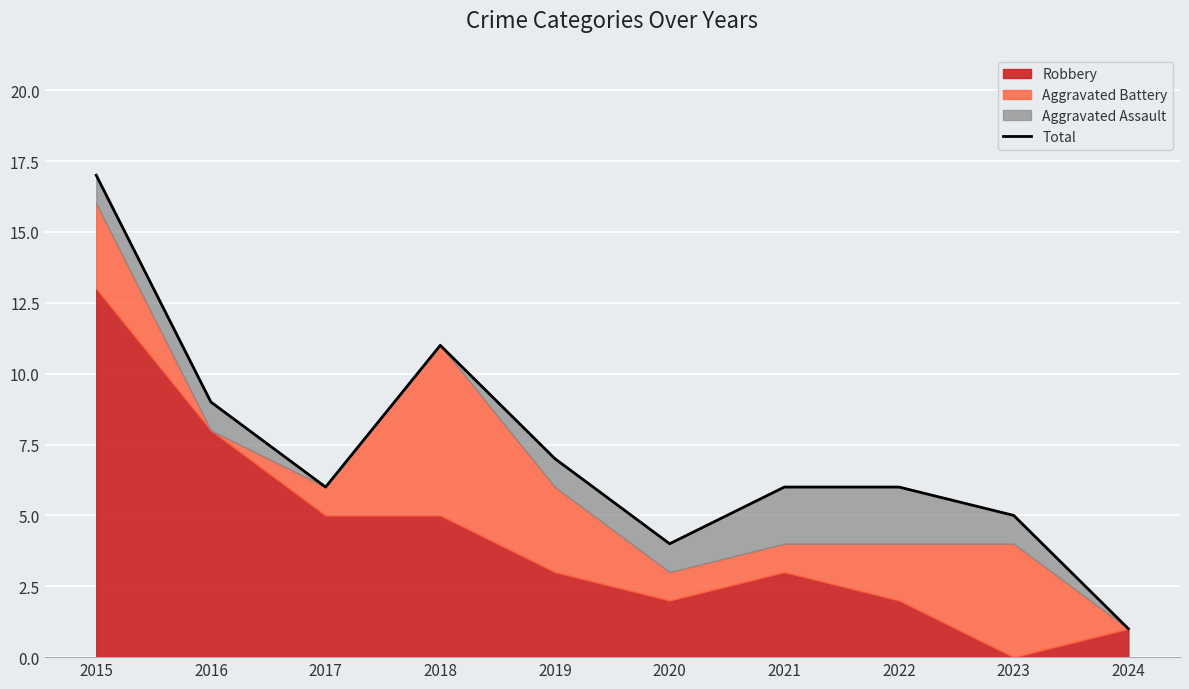

What is the sum of all values?

72